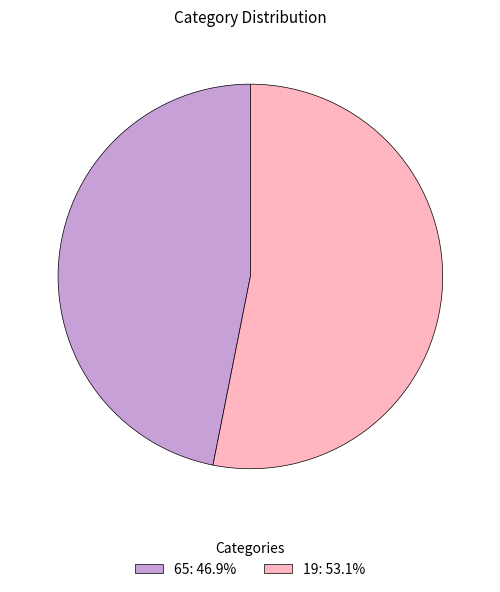

What is the ratio of the value at 65: 46.9% to the value at 19: 53.1%?

0.9